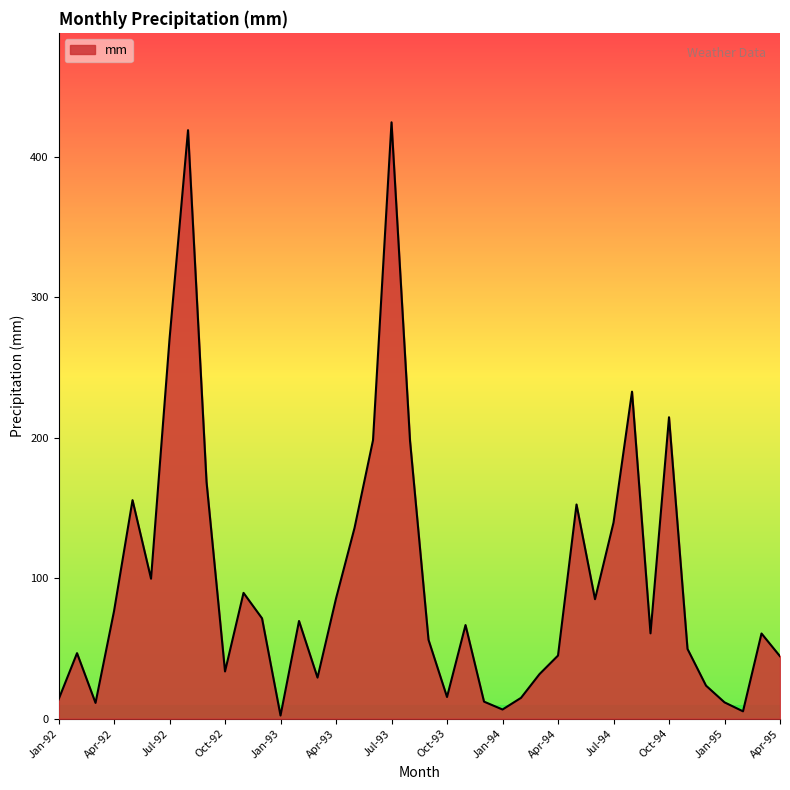

What is the minimum value shown in the chart?

2.2